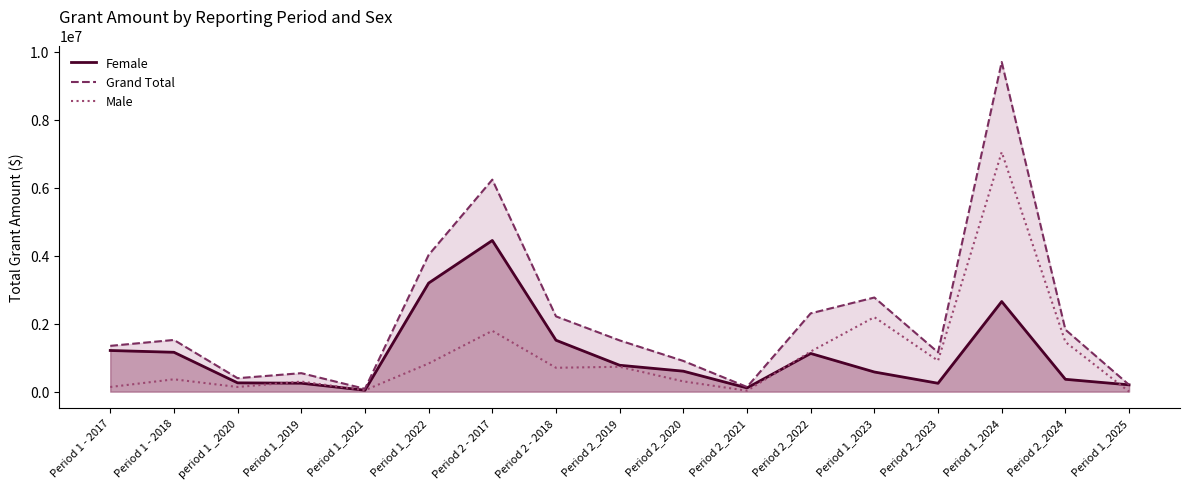

How many data points does each series have?

17